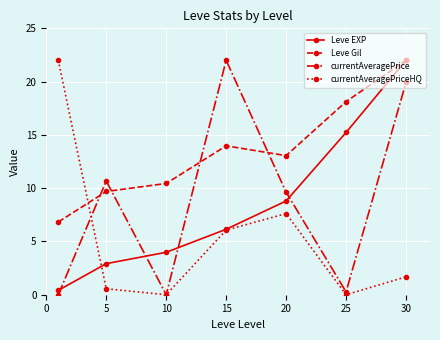

What are all the series names shown in the legend?

Leve EXP, Leve Gil, currentAveragePrice, currentAveragePriceHQ